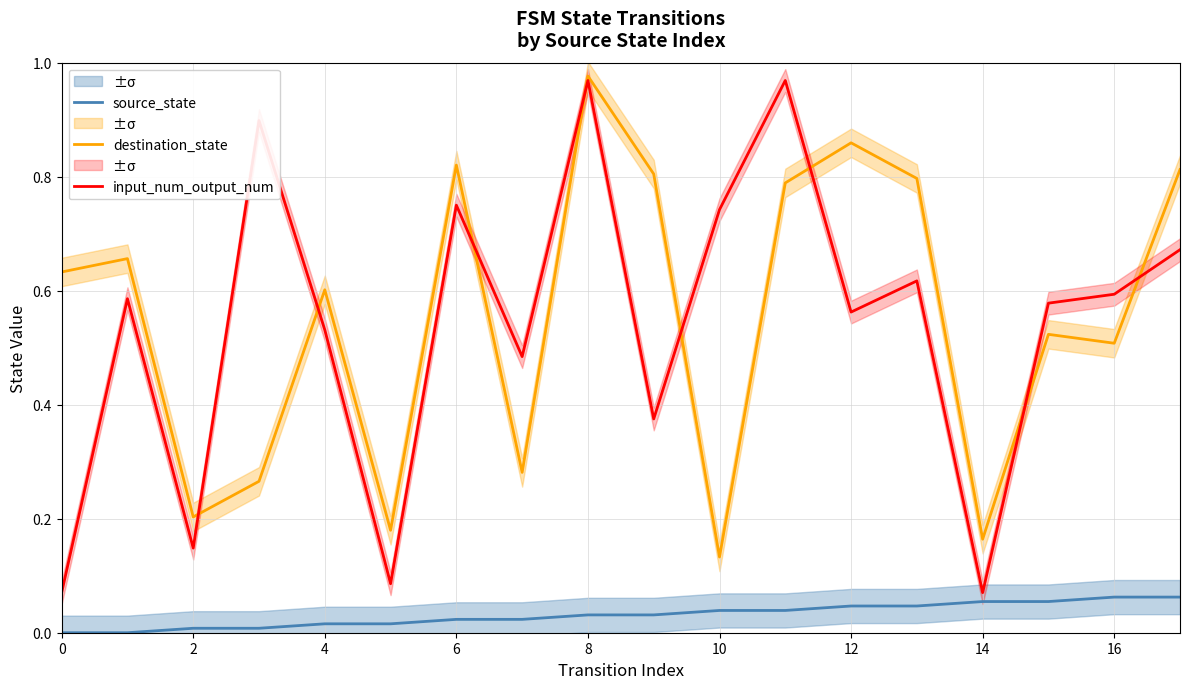

True or false: destination_state and source_state intersect in this chart.

False